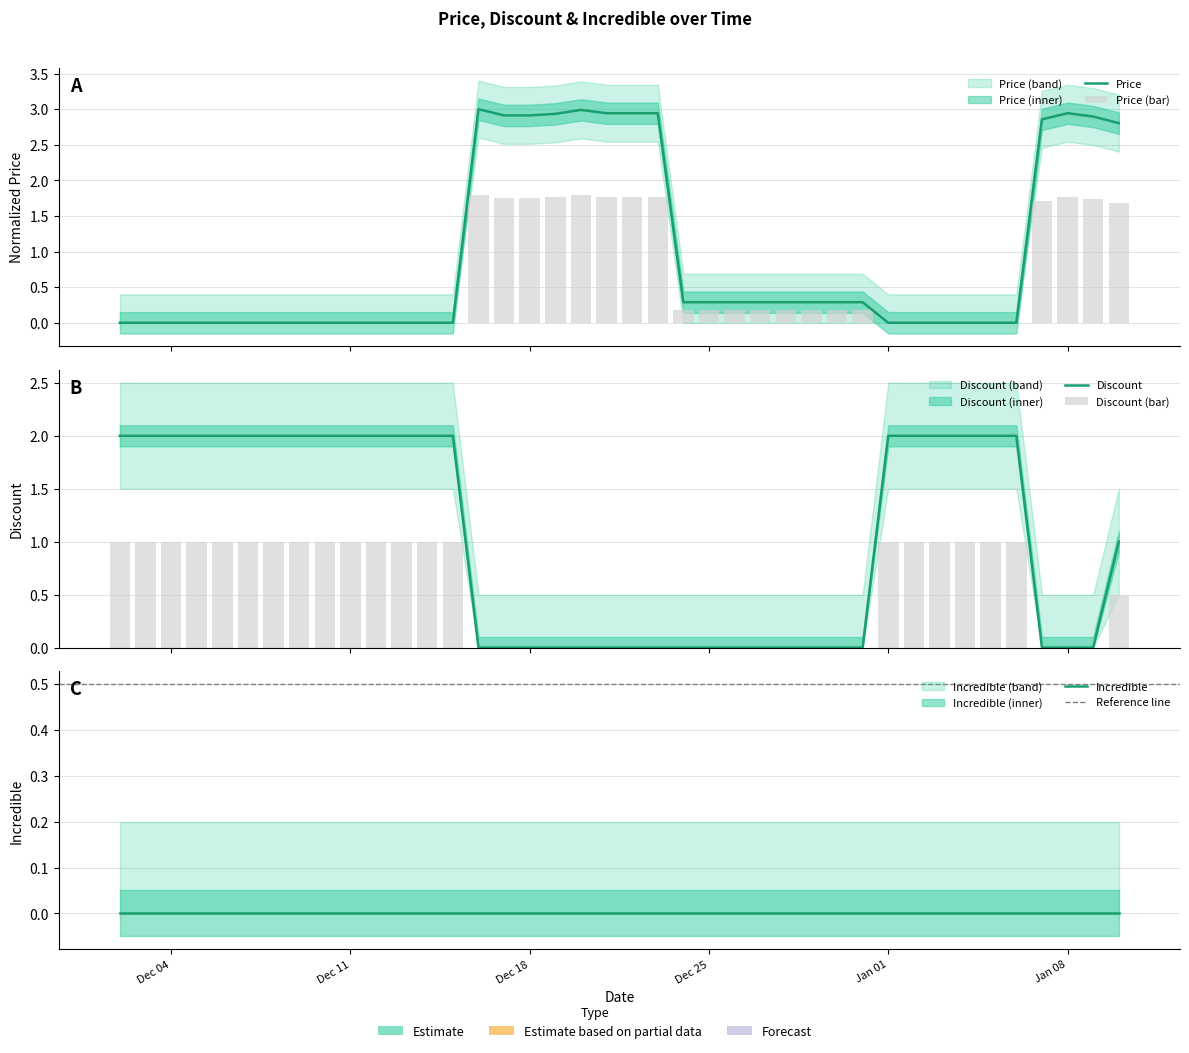

How many groups of bars are there?

40